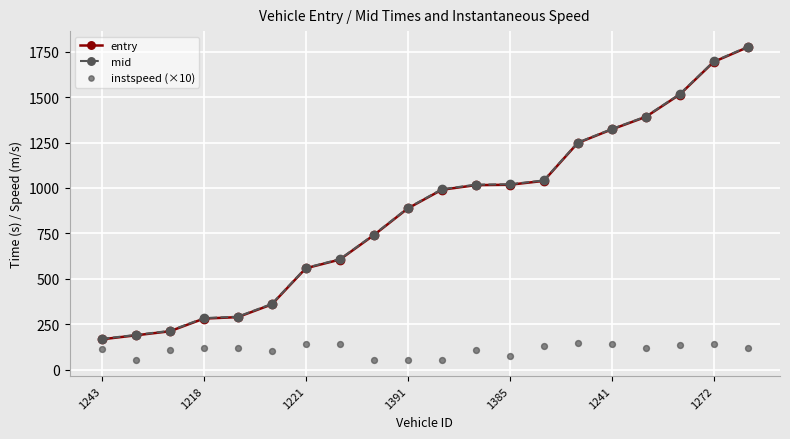

What are all the series names shown in the legend?

entry, mid, instspeed (×10)